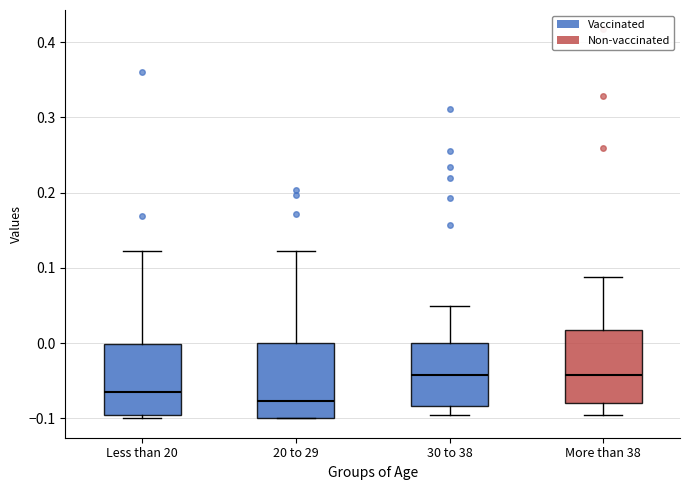

Where does the upper whisker of the box for 30 to 38 end on the y-axis? The values are not printed on the chart, so give them approximately, as read against the axis.

0.05